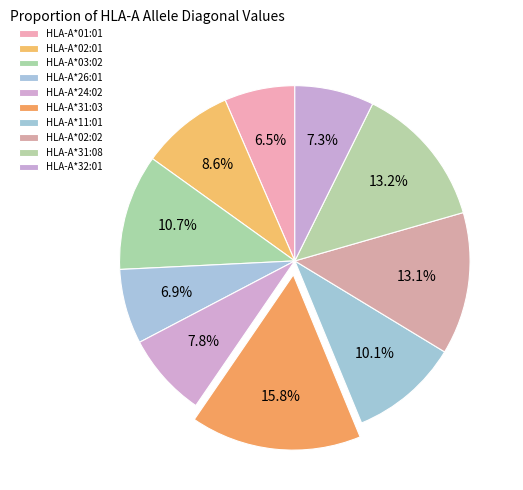

Do HLA-A*03:02 and HLA-A*01:01 together represent more than half of the pie?

No